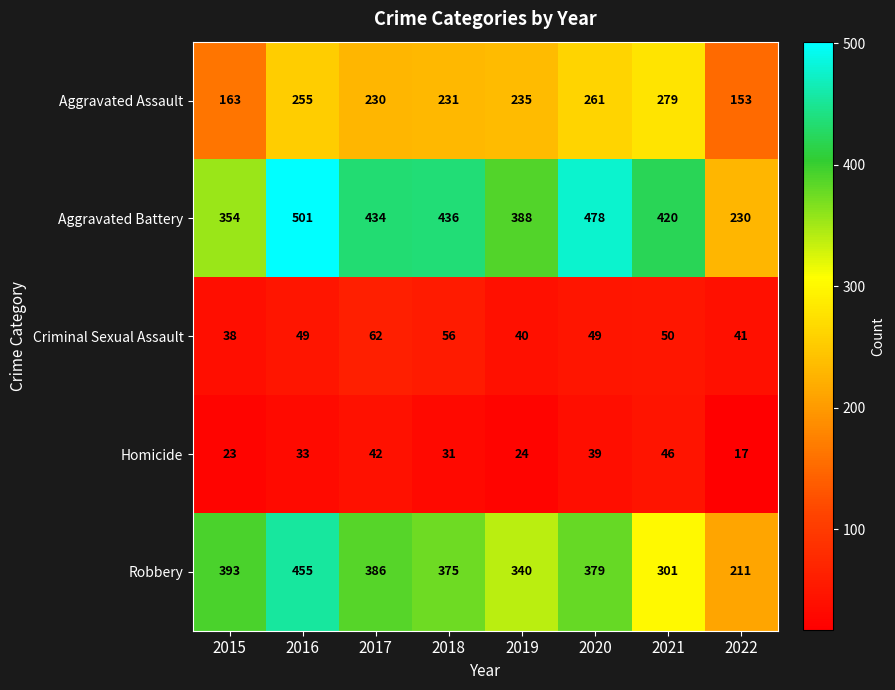

What is the difference between the maximum and minimum values in the Homicide series?

29